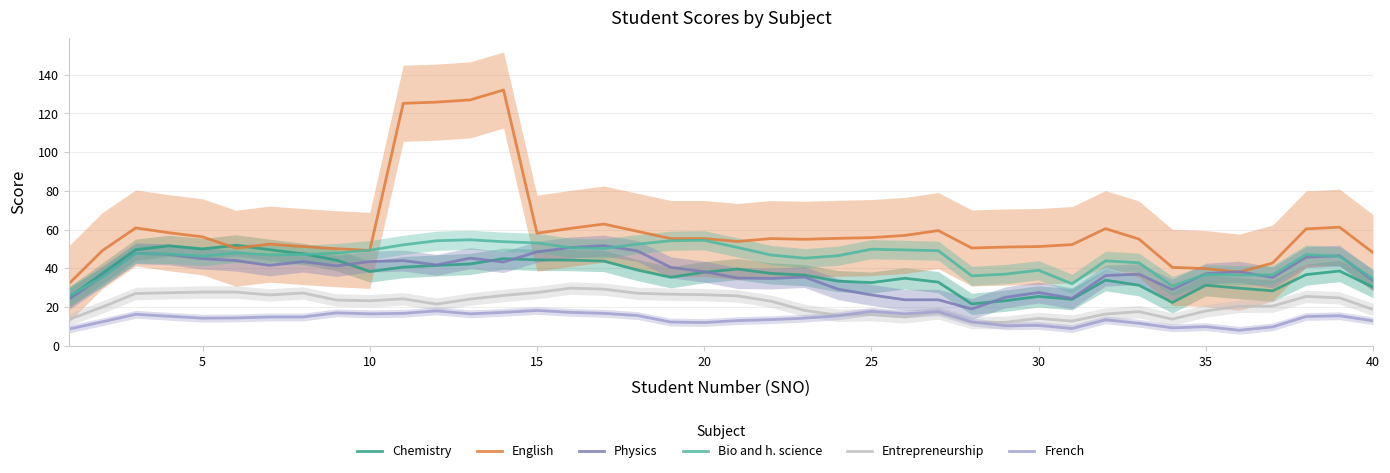

True or false: English and French cross at least once.

False